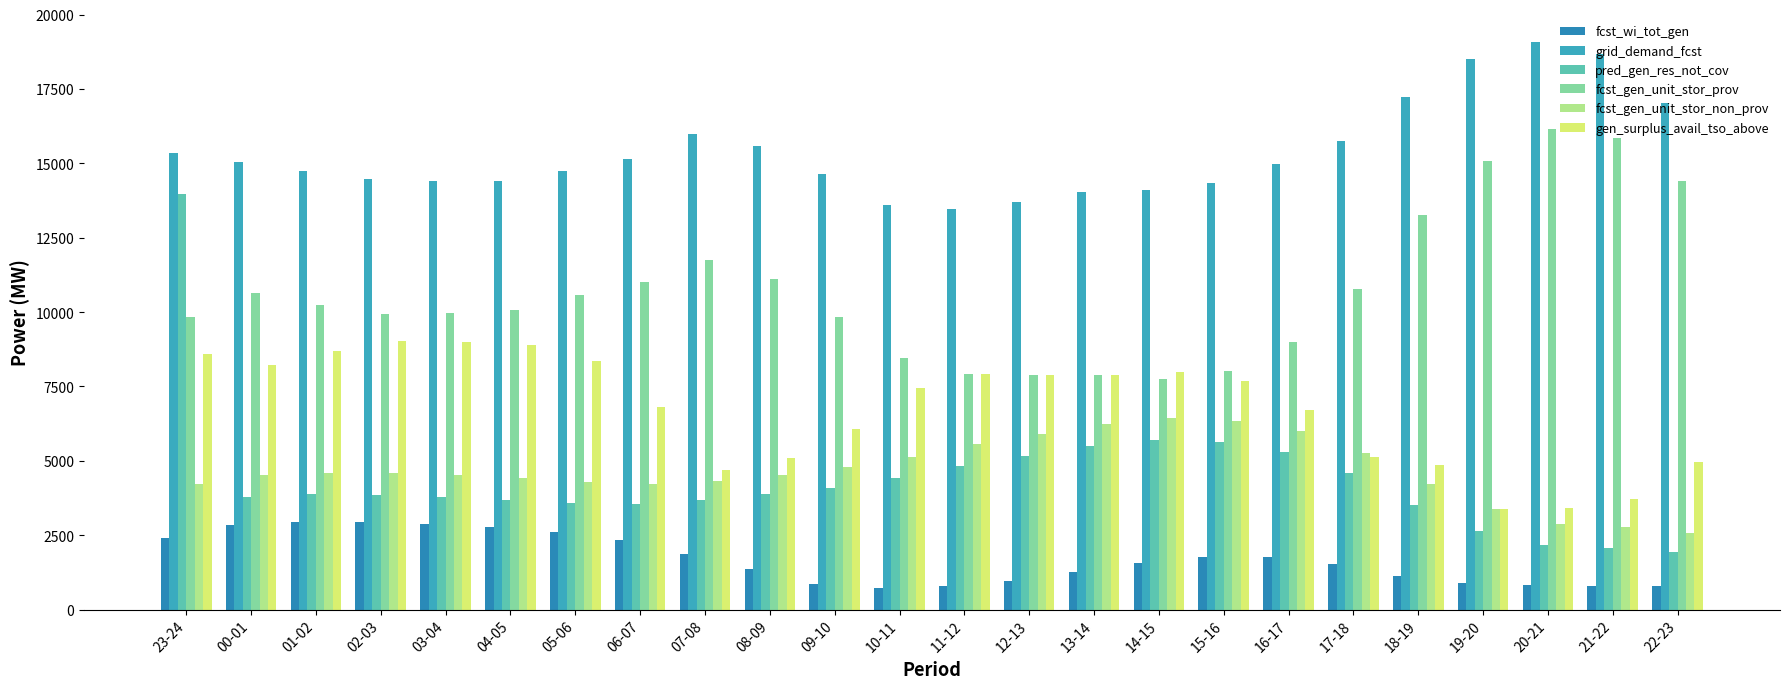

At which label is fcst_wi_tot_gen closest to 1829?

07-08